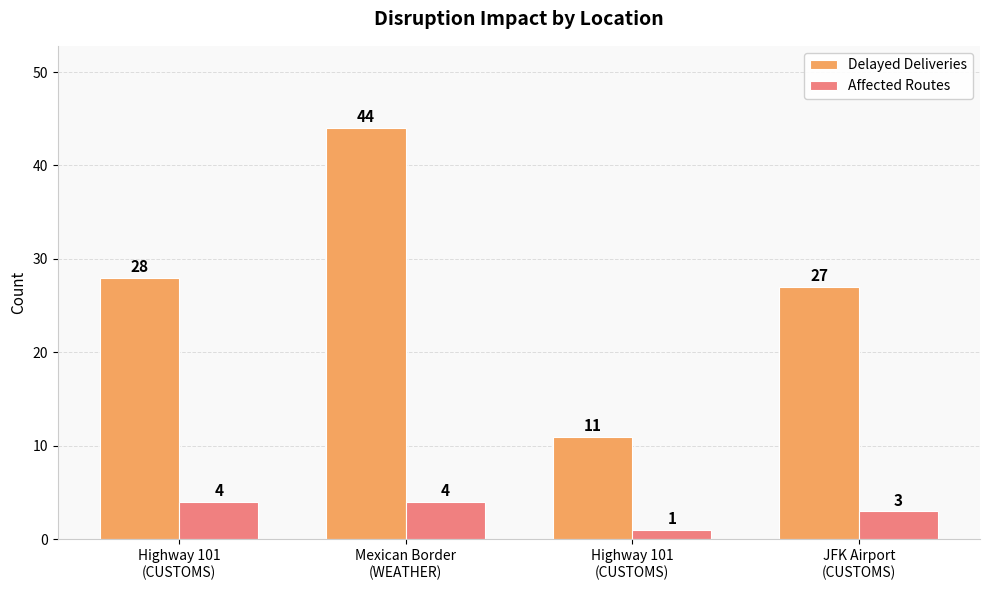

Count the number of data series in this chart.

2